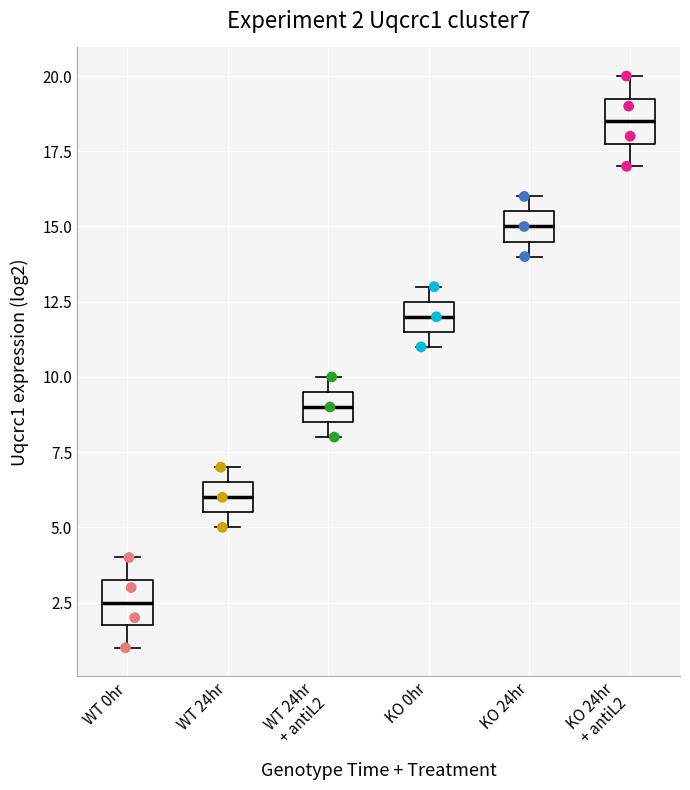

Which box's median line is the highest?

KO 24hr + antiL2